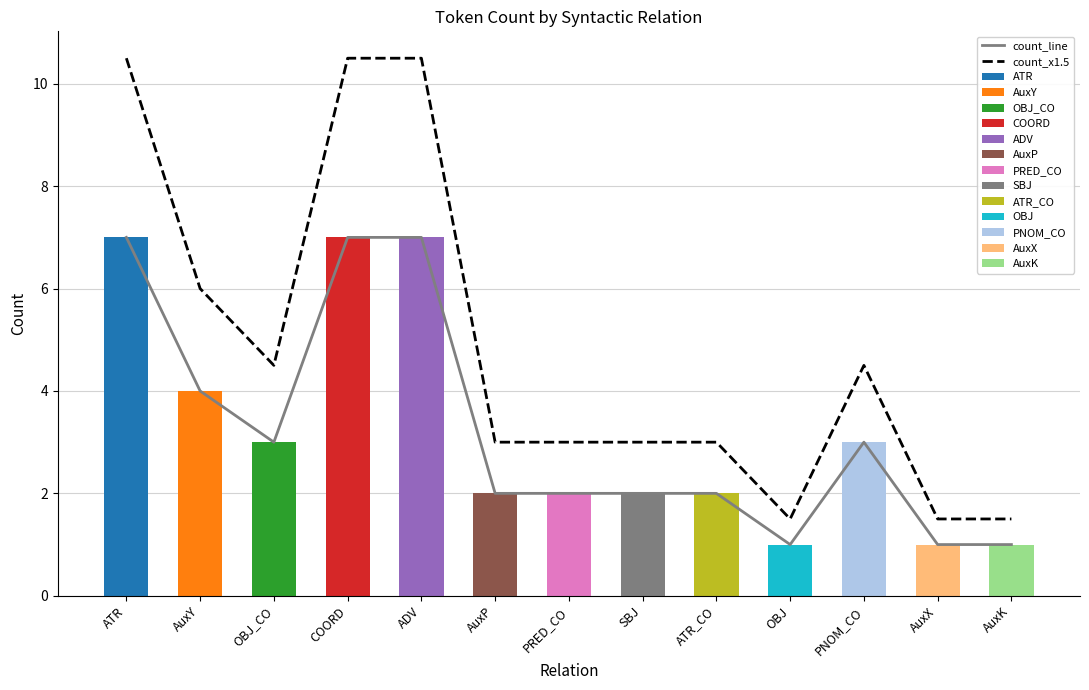

Rank the series by their average value, from lowest to highest.

count_line, count_x1.5